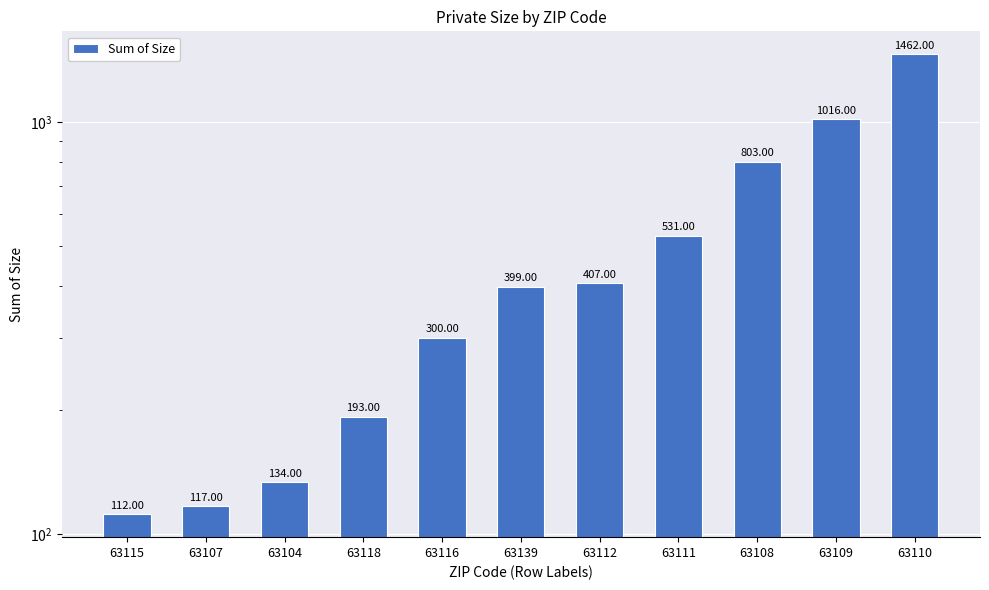

What is the sum of all values?

5474